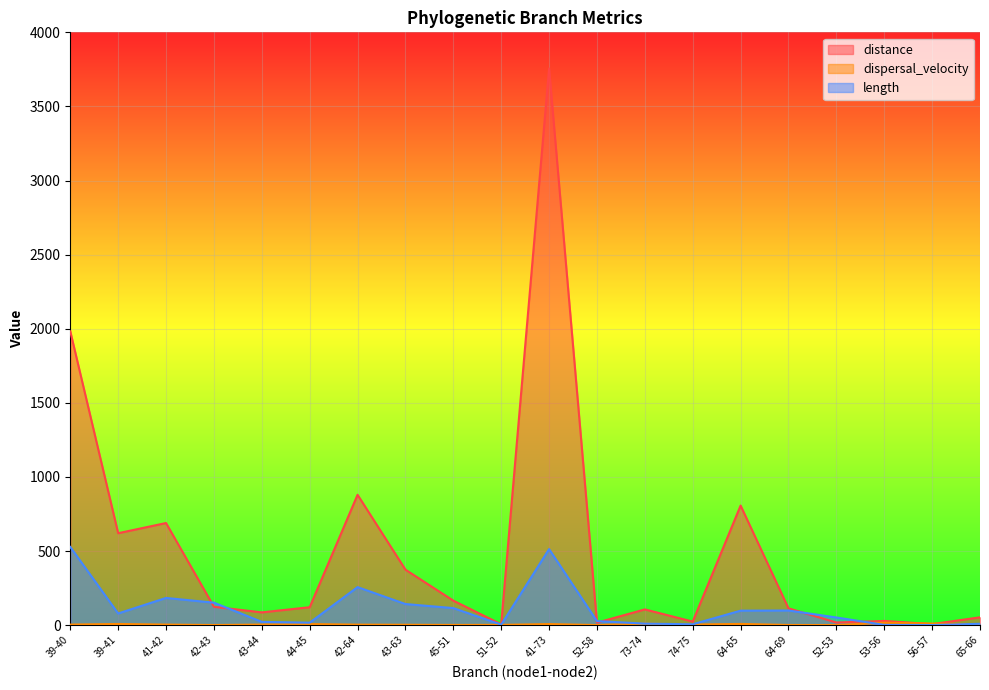

Reading right to left, what are all the values shown in this chart?

distance: 52.9	7.1	28.5	17.9	113.6	806.8	24.0	106.2	16.9	3756.1	5.9	165.3	374.3	879.6	121.0	86.2	124.0	689.0	620.4	1982.4
dispersal_velocity: 5.8	10.9	16.5	0.3	1.1	8.3	4.1	10.3	0.6	7.3	1.8	1.4	2.6	3.4	7.3	3.9	0.8	3.8	7.9	3.8
length: 9.2	0.7	1.7	51.8	98.9	97.8	5.9	10.3	27.4	513.0	3.4	115.1	142.4	256.7	16.7	22.1	151.6	183.5	78.9	527.7